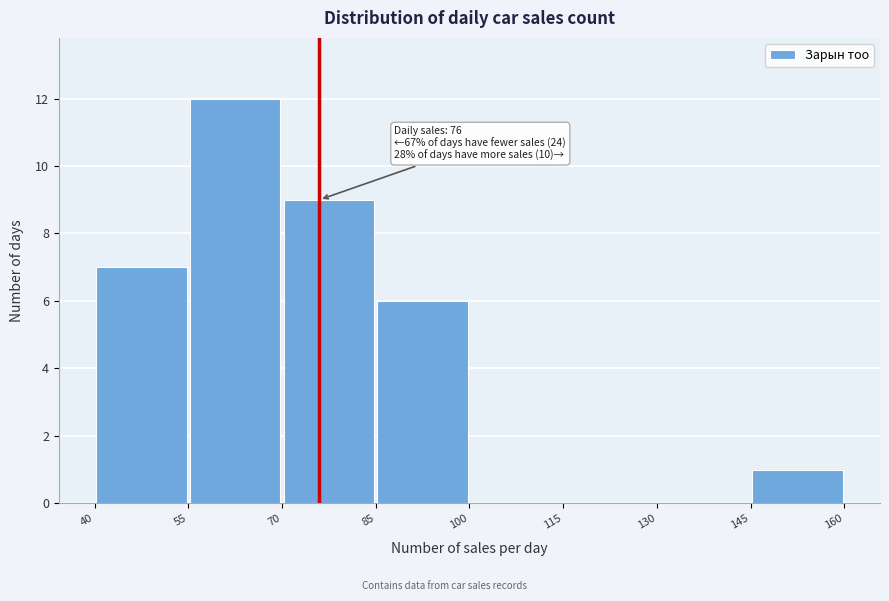

Which range on the x-axis has the tallest bar?

55 to 70